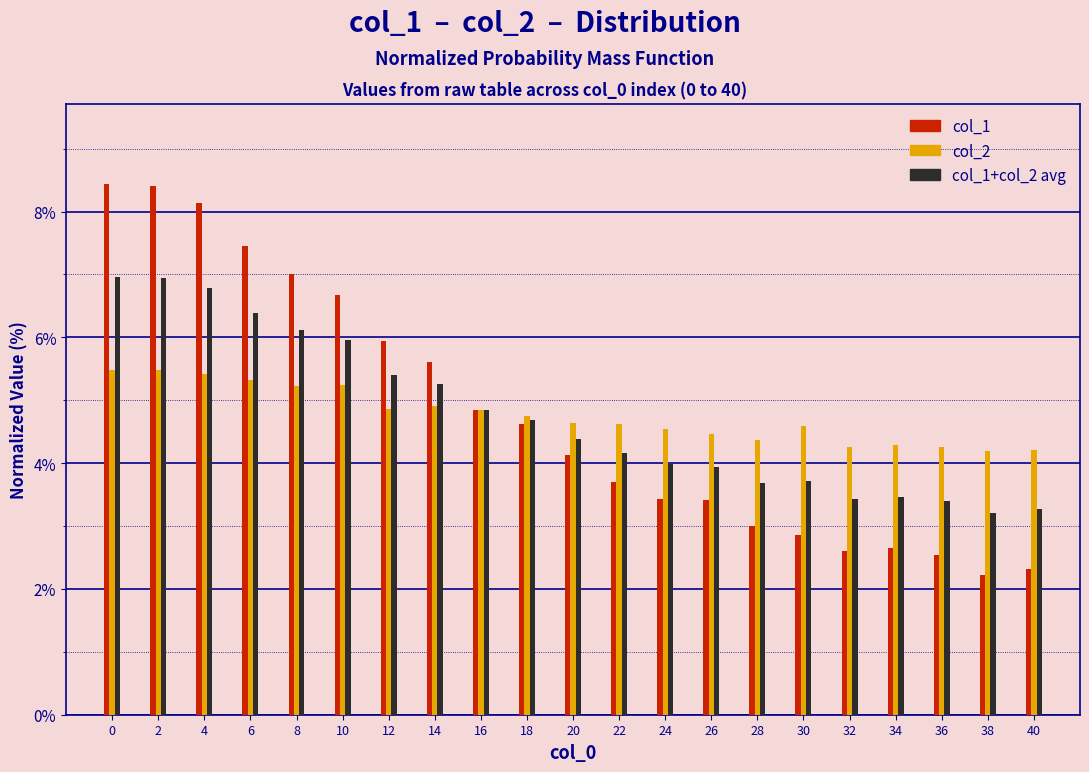

What is the difference between the maximum and second lowest values in the col_2 series?

1.3